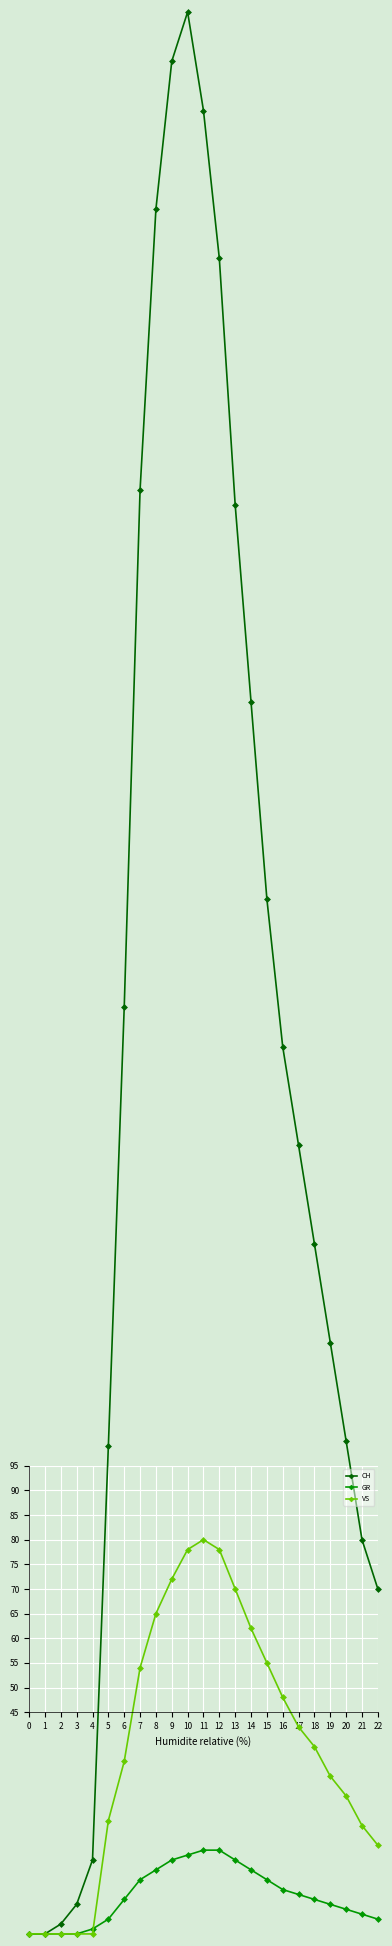

Where does the VS series first go above 38?

7